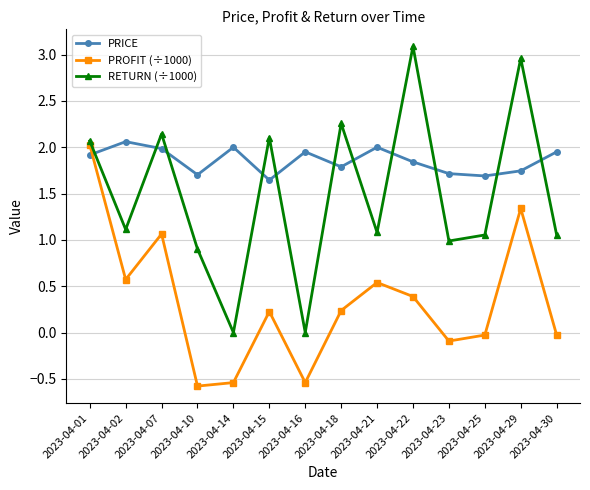

At which category does PRICE reach its first local valley?

2023-04-10